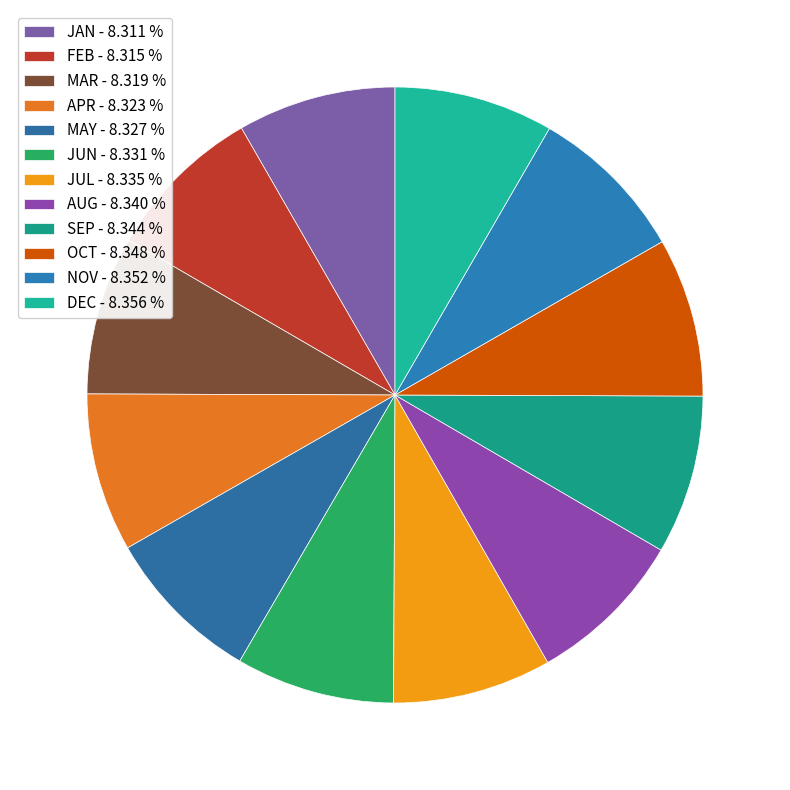

Rank the categories by value from lowest to highest.

JAN, FEB, MAR, APR, MAY, JUN, JUL, AUG, SEP, OCT, NOV, DEC